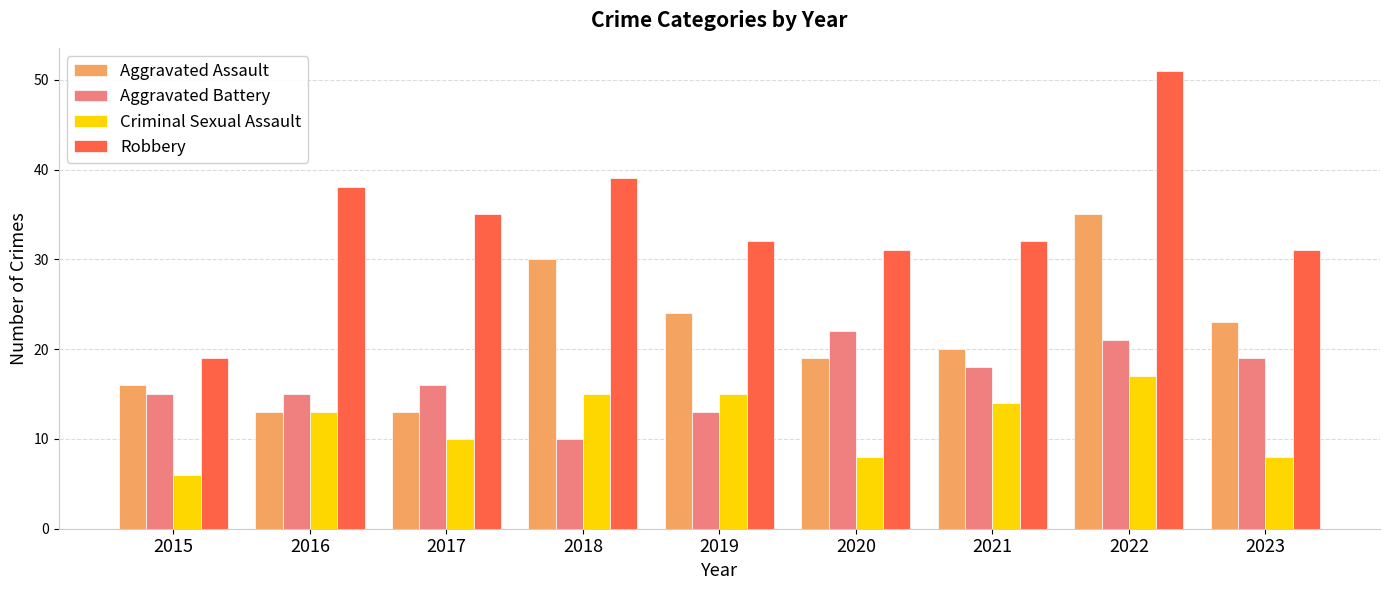

What is the value of the Aggravated Battery bar at the 5th from the left?

13